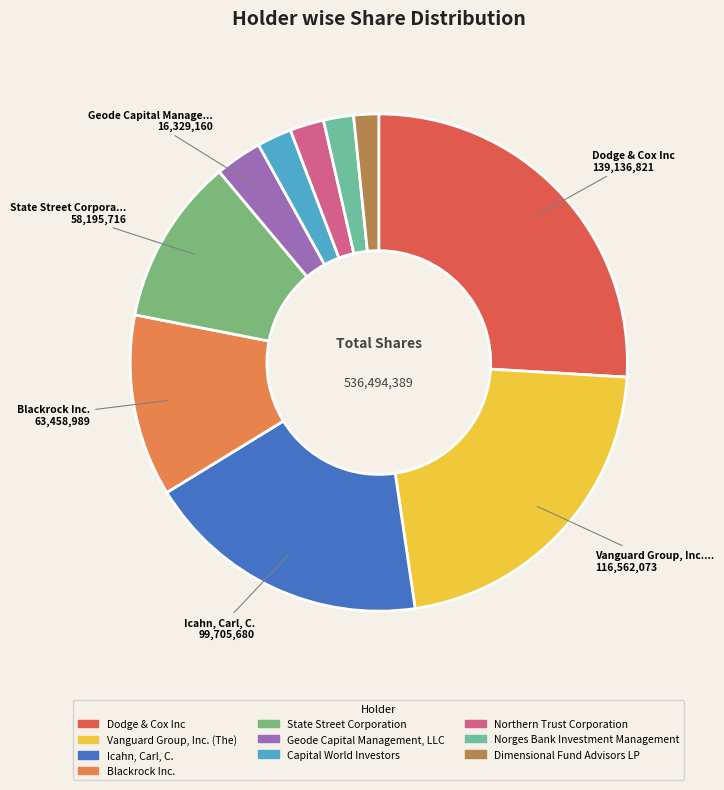

How many slices are in this pie chart?

10